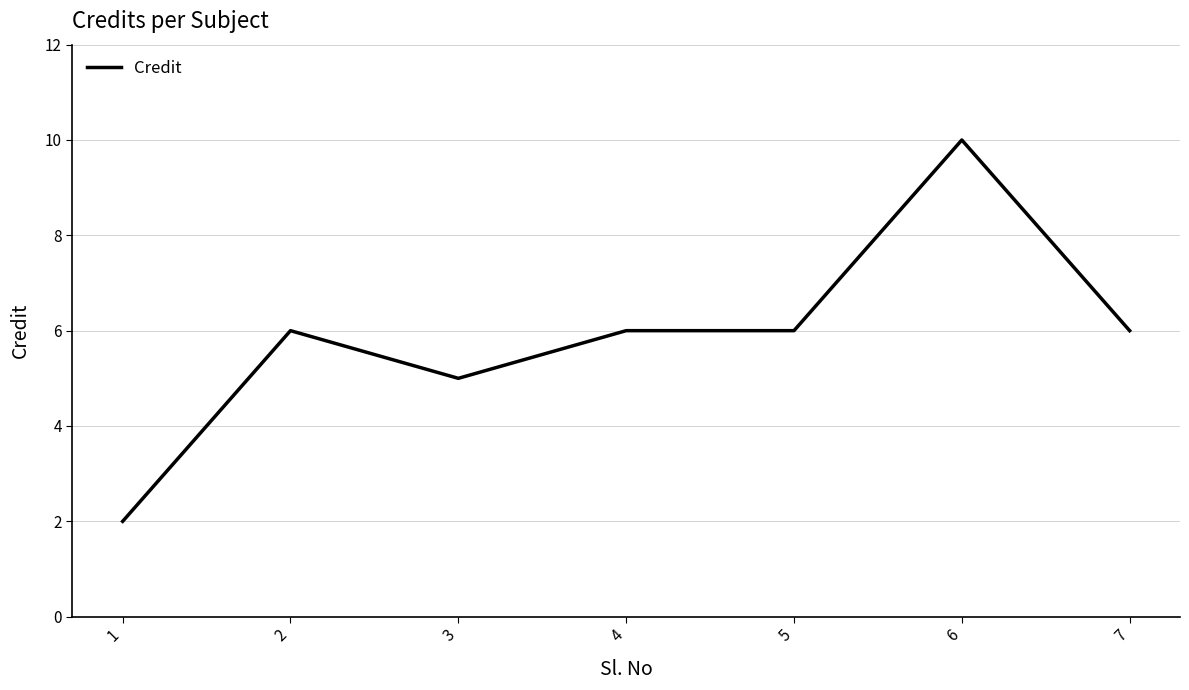

What is the ratio of the value at 1 to the value at 5?

0.3